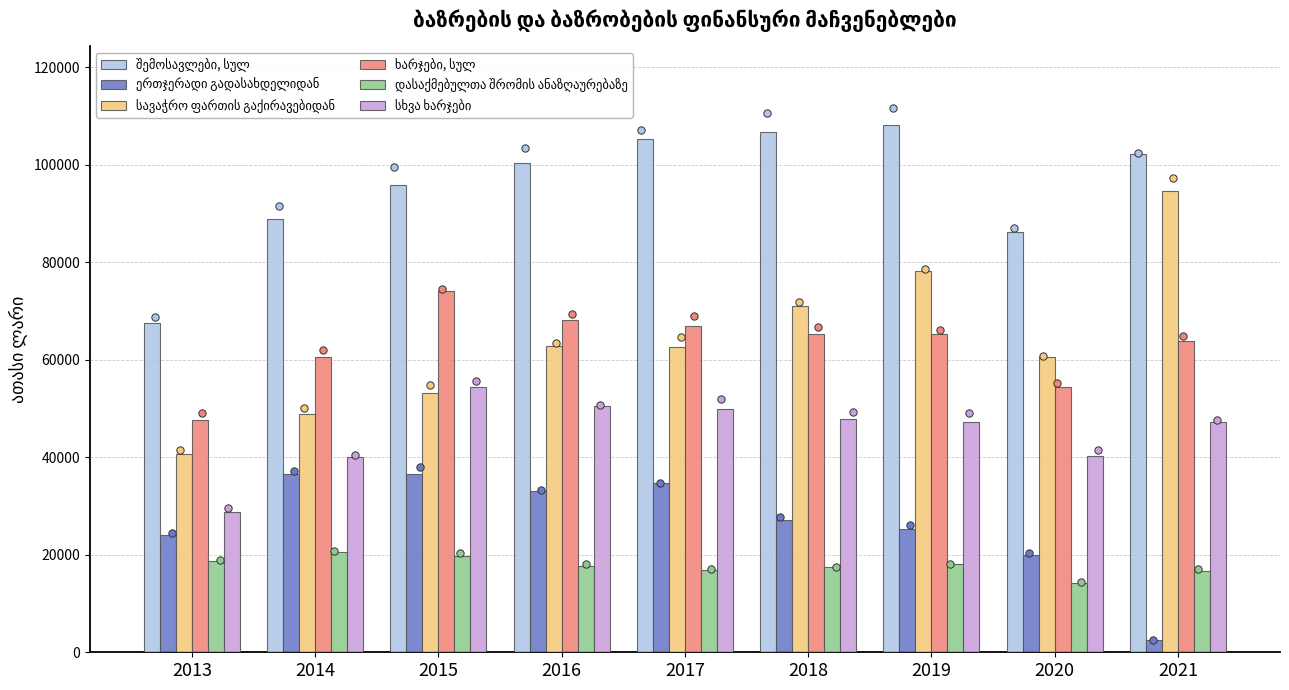

Which series has the largest Y range (max minus min)?

სავაჭრო ფართის გაქირავებიდან